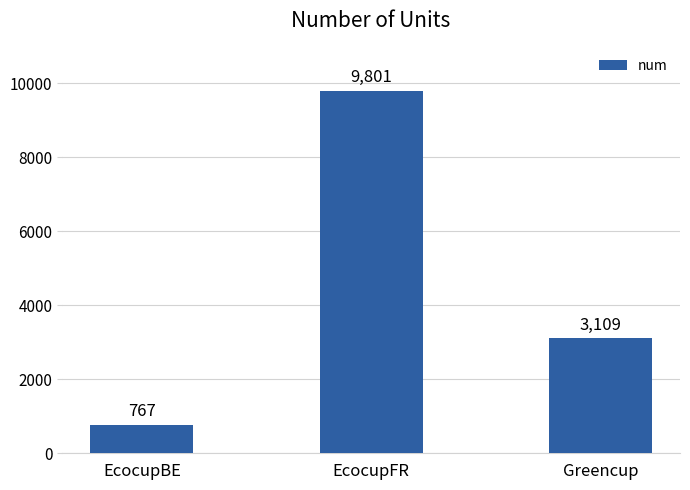

What is the change in value from EcocupBE to EcocupFR?

+9034